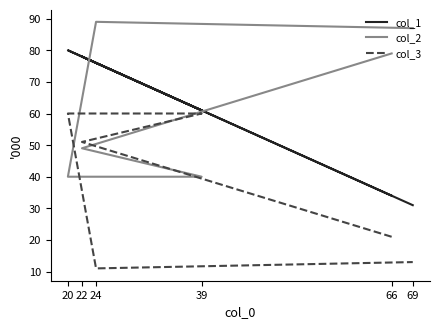

What is the maximum value for col_1?

80